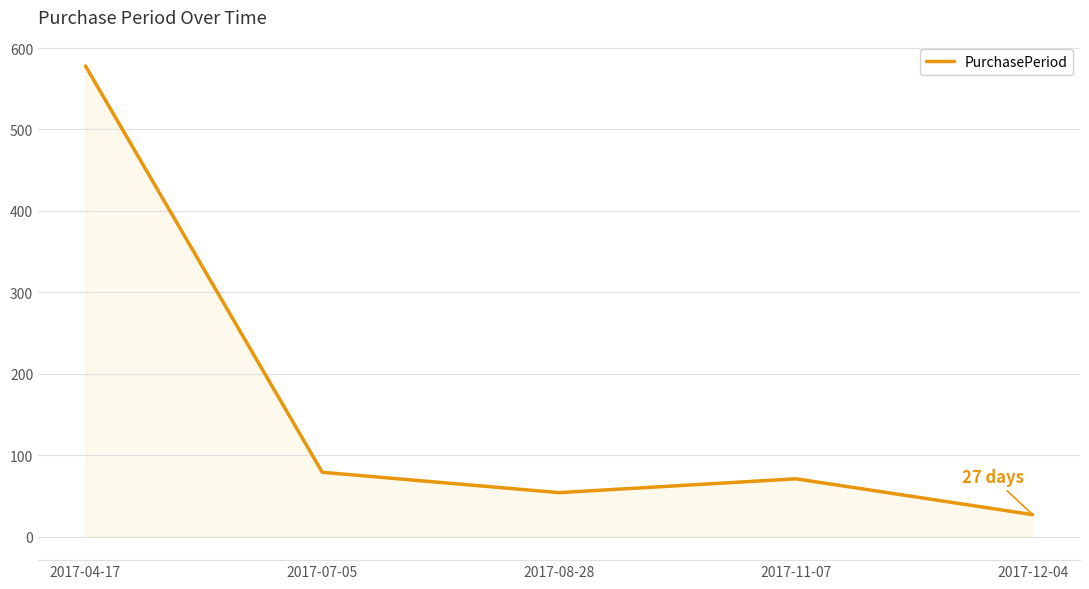

List the labels in order of value, smallest first.

2017-12-04, 2017-08-28, 2017-11-07, 2017-07-05, 2017-04-17